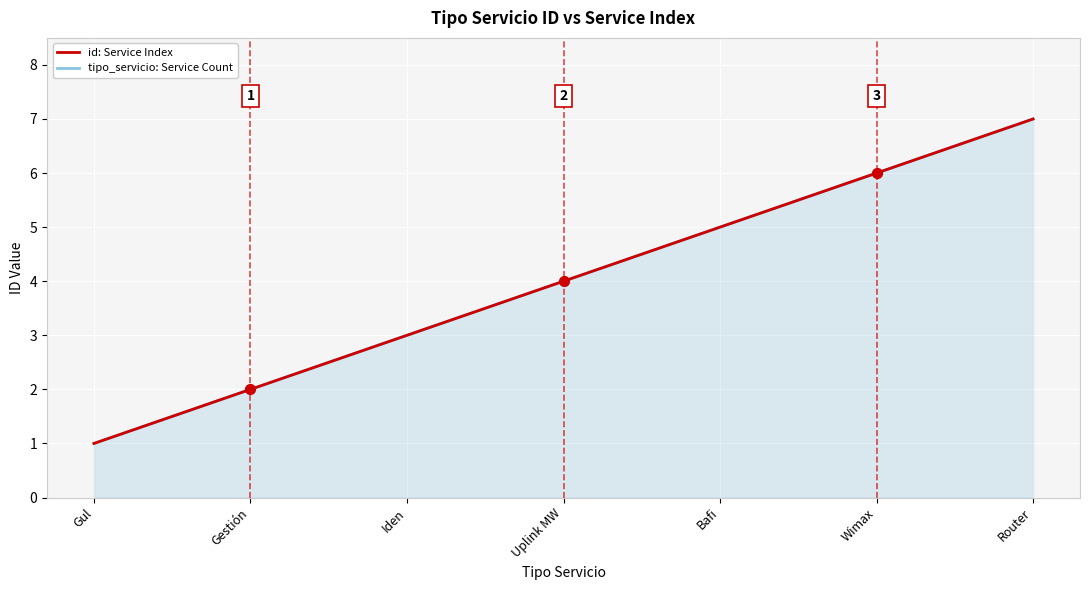

Which series contains the highest Y value?

id: Service Index